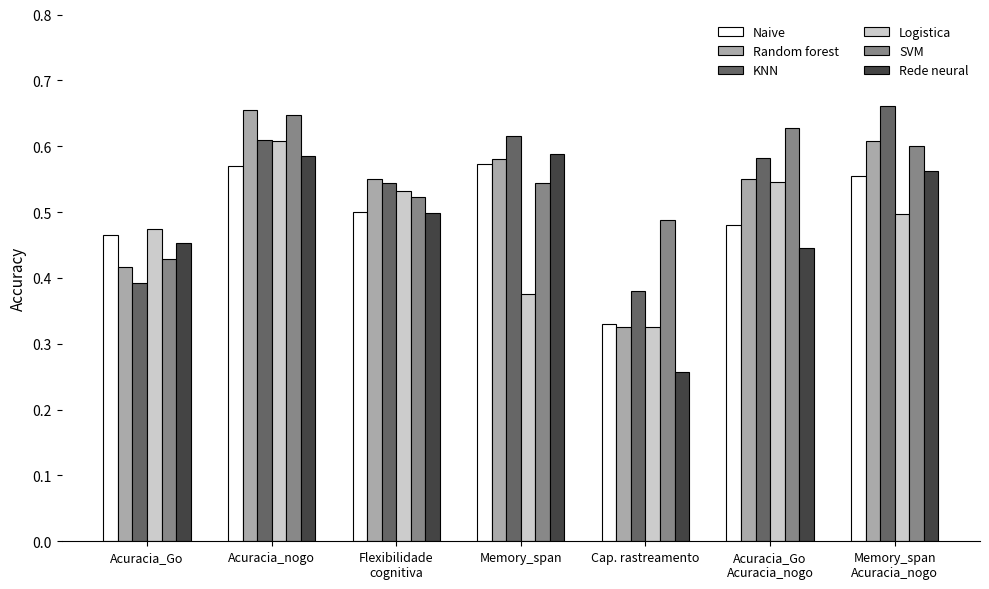

The Random forest series shows 1.0 at Flexibilidade
cognitiva. True or false?

False